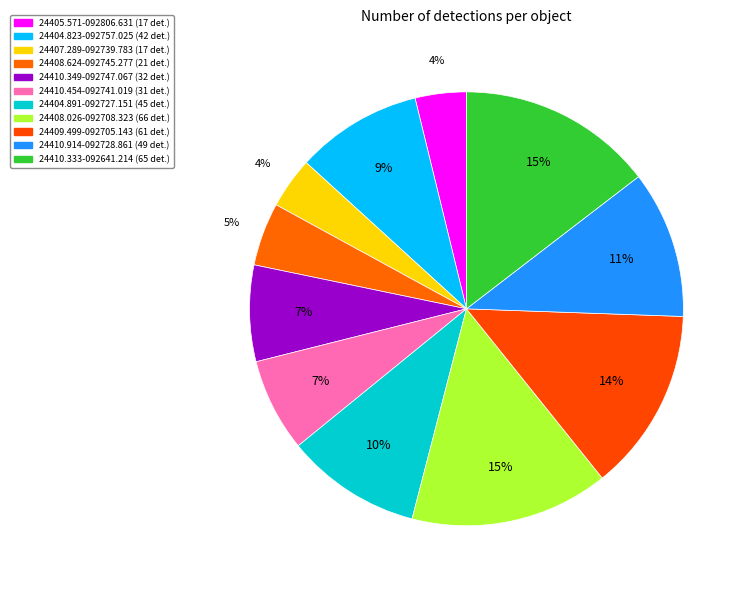

What is the largest slice in the pie chart?

PSO J024408.026-092708.323